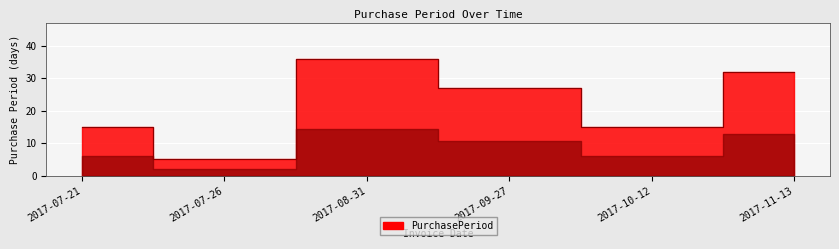

What is the maximum value shown in the chart?

36